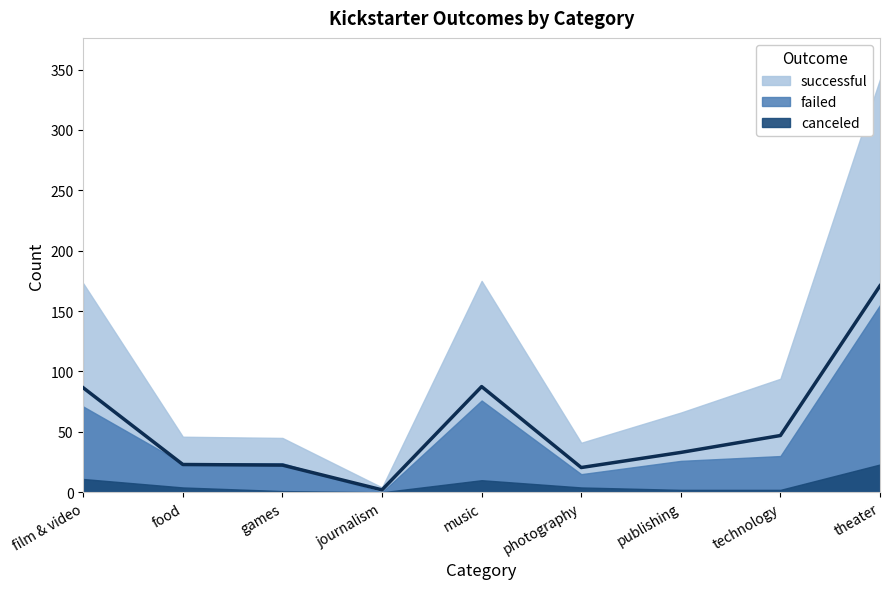

In failed, how many points are lower than both neighbors (excluding endpoints)?

3